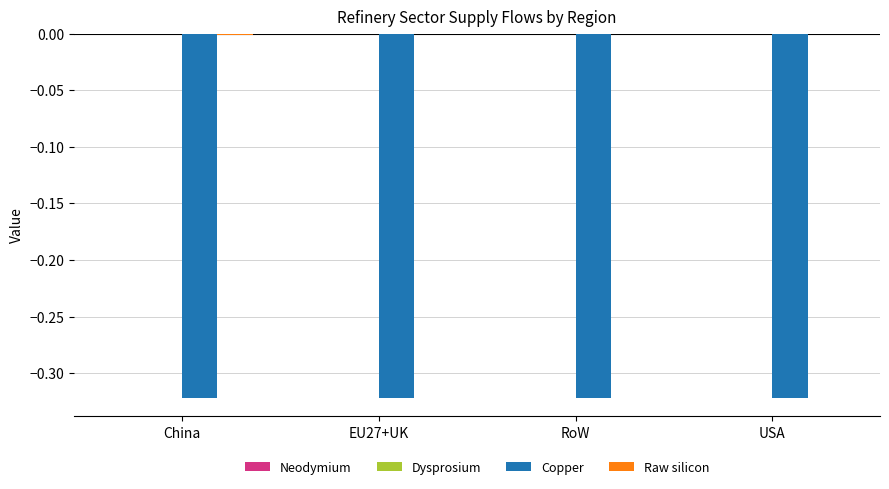

The Copper series shows -0.5 at EU27+UK. True or false?

False